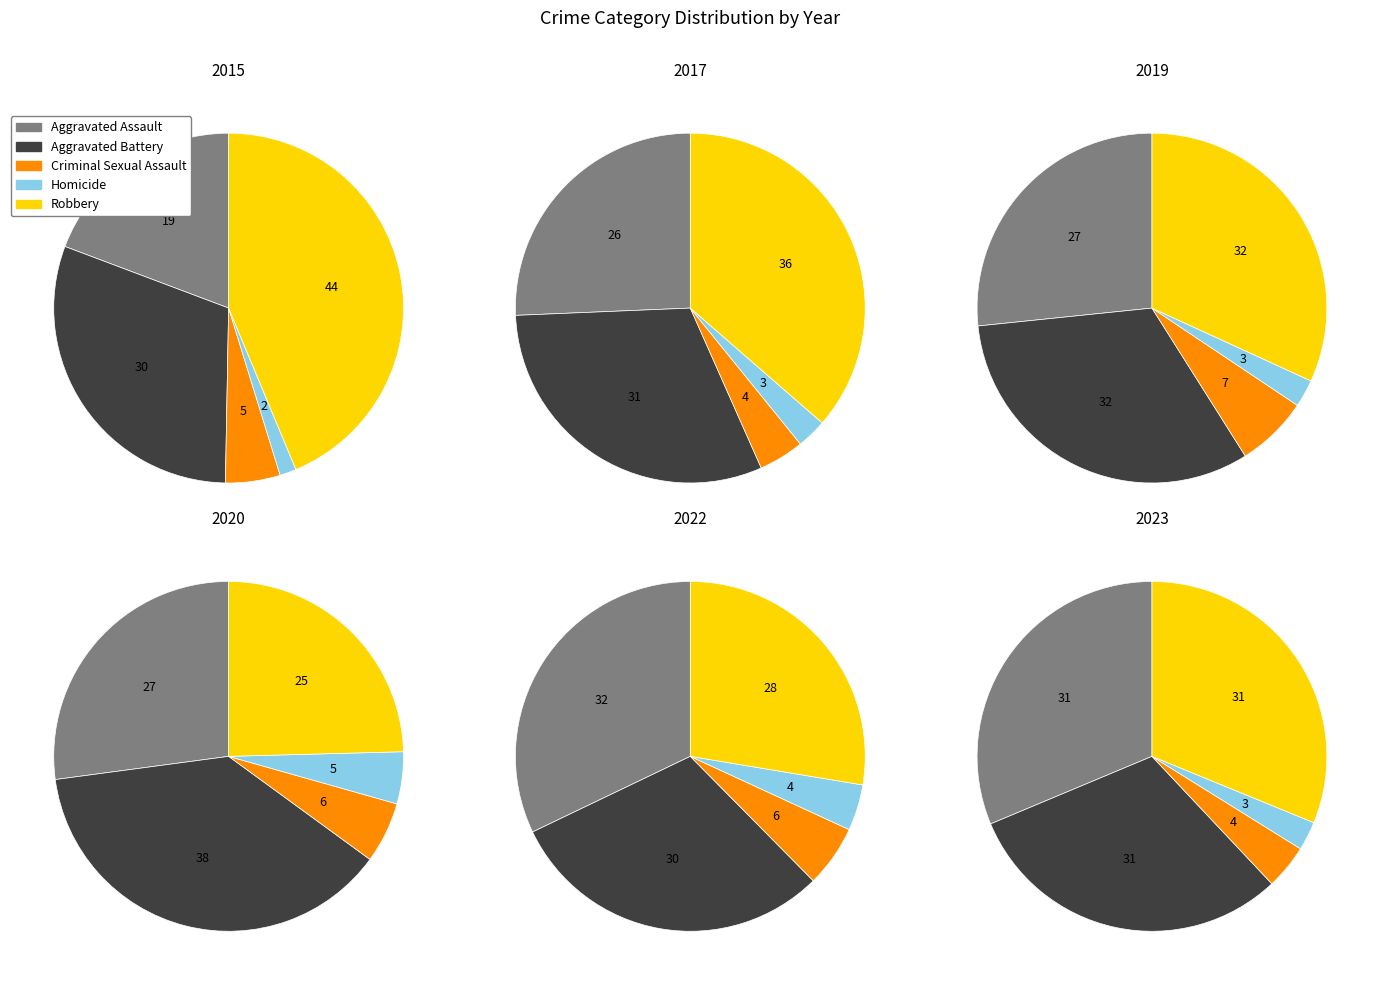

Does 3 account for over 50% of the chart?

No